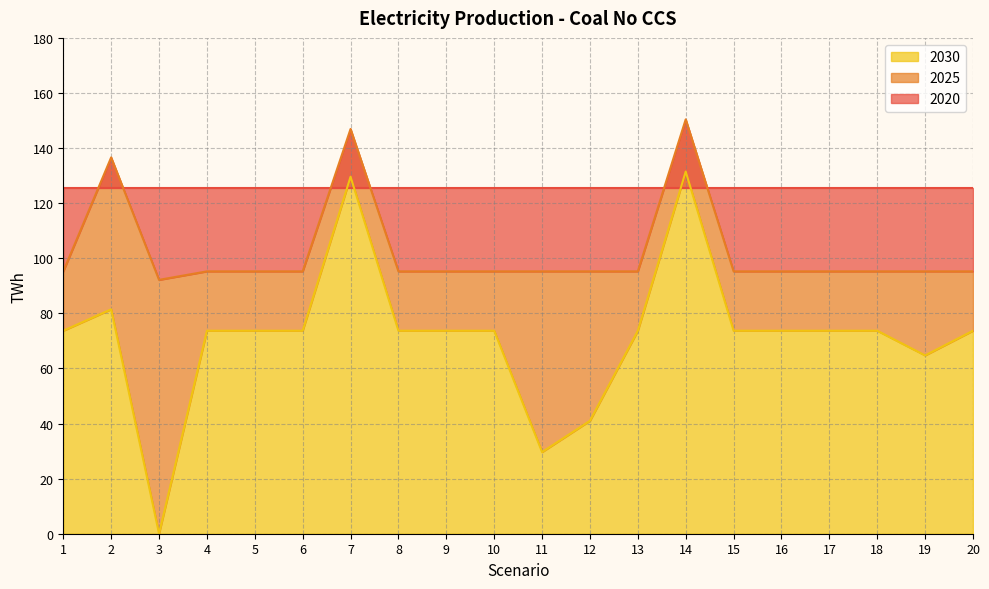

Does the chart display data point markers on the line(s)?

No